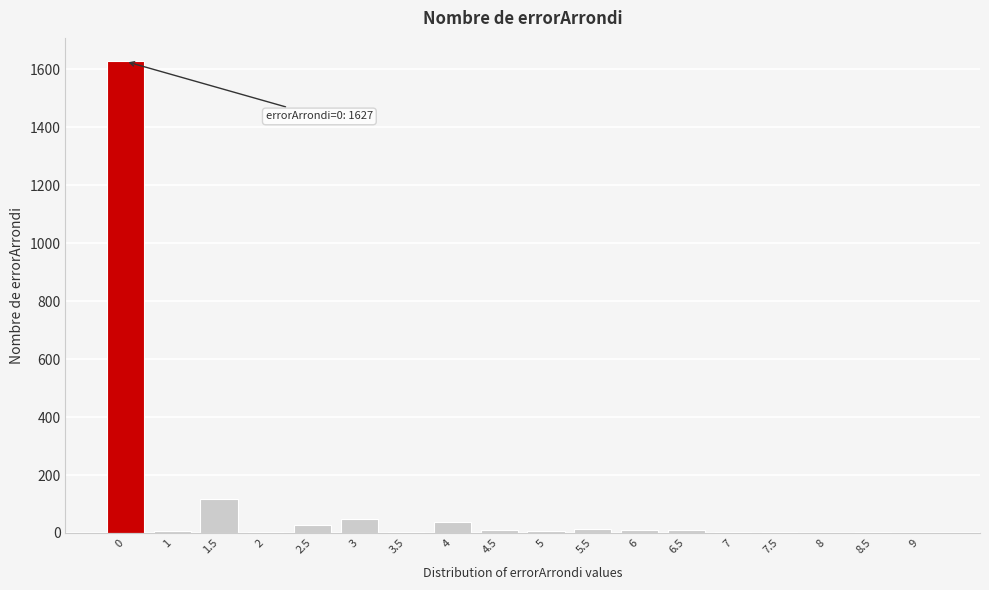

What is the maximum value shown in the chart?

1627